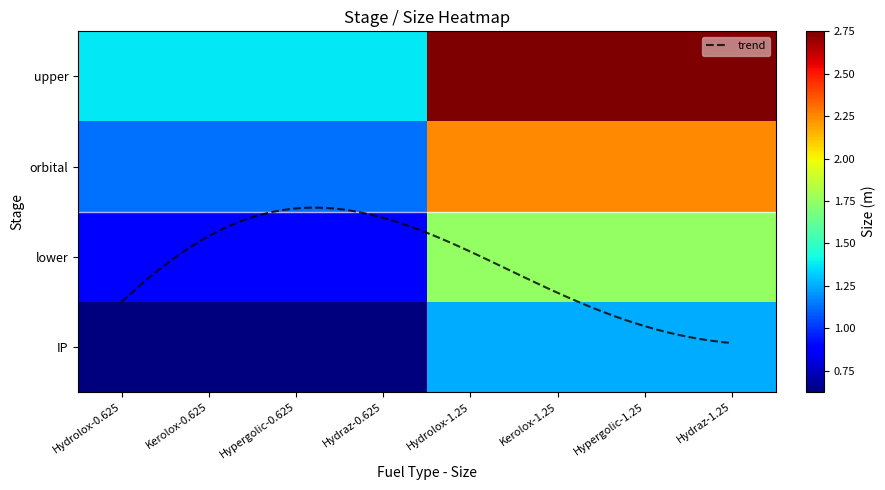

How many series are shown in this chart?

4